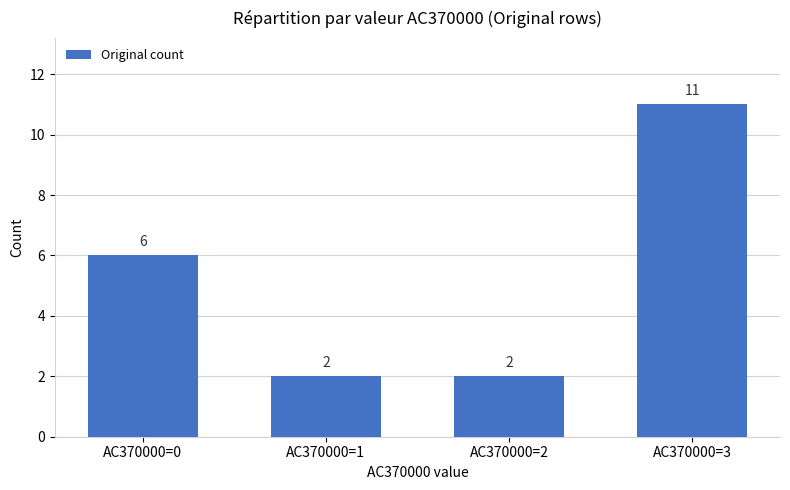

Reading left to right, list all the values displayed in this chart.

AC370000=0=6	AC370000=1=2	AC370000=2=2	AC370000=3=11